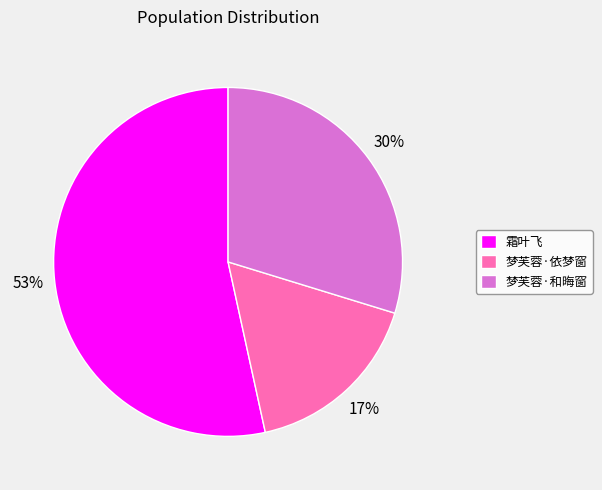

How many slices are in this pie chart?

3